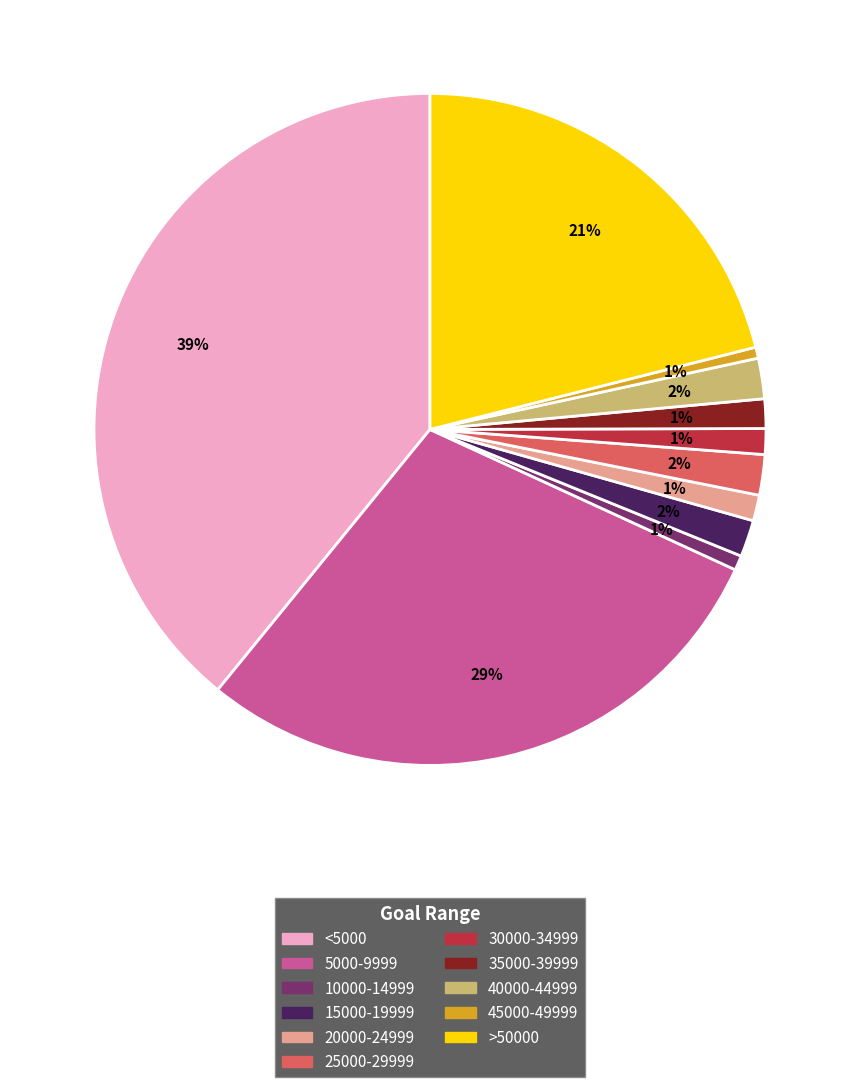

Does any single category account for the majority?

No